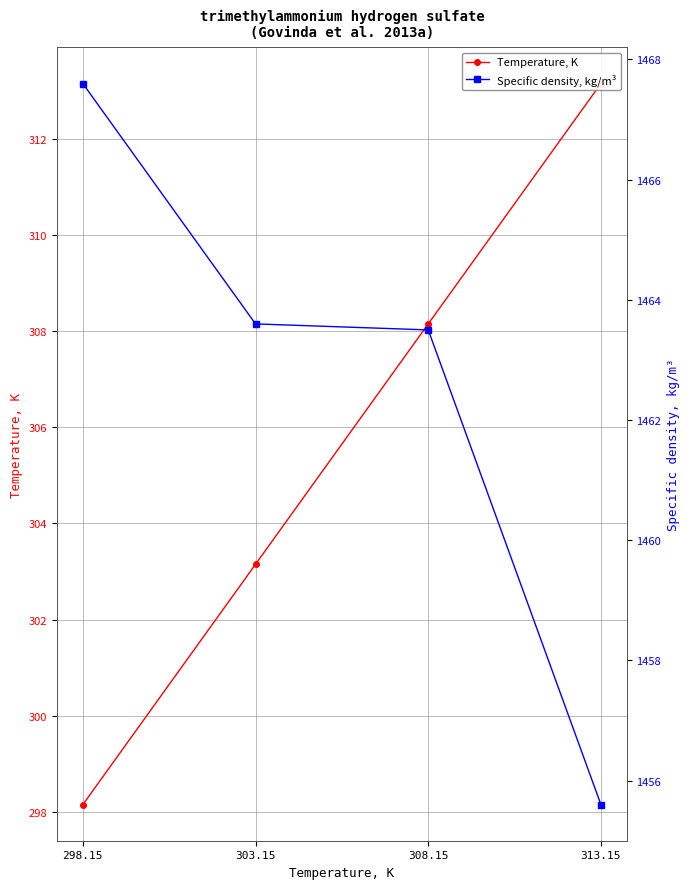

Between 298.15 and 303.15, which series saw the biggest shift?

Temperature, K